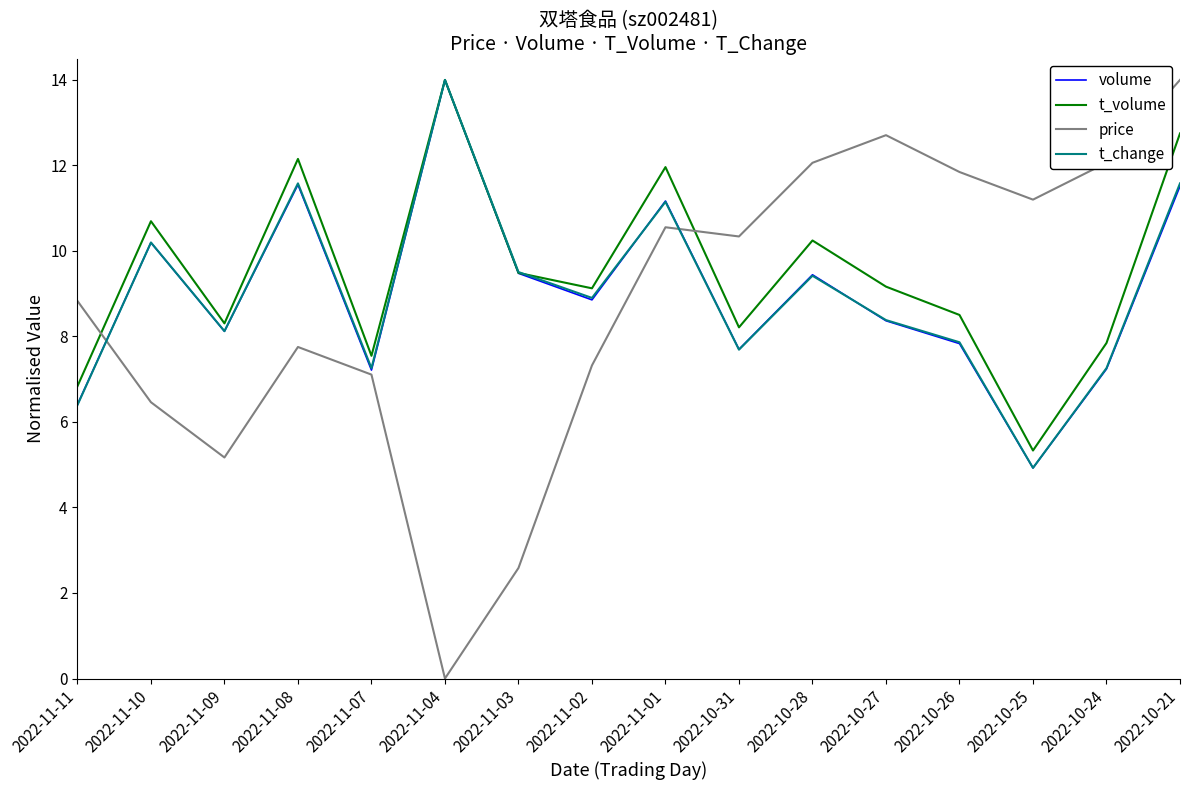

How many values in the t_change series exceed 8?

10